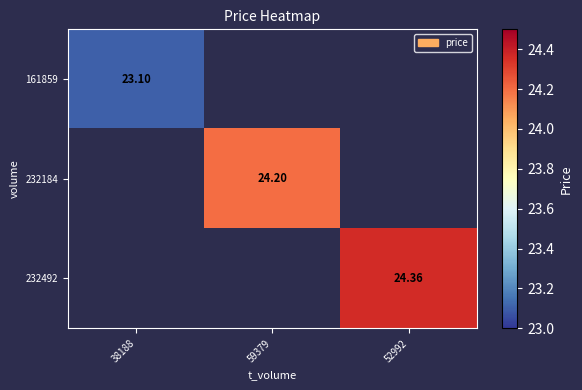

True or false: 161859 has a value of 34.1 at 38188.

False